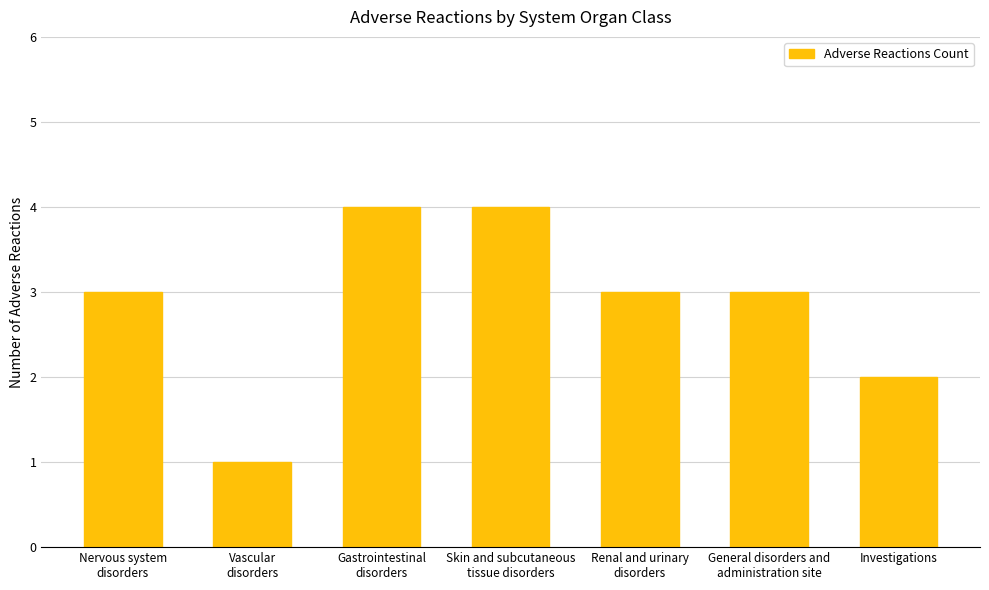

The value at Investigations is 2. True or false?

True